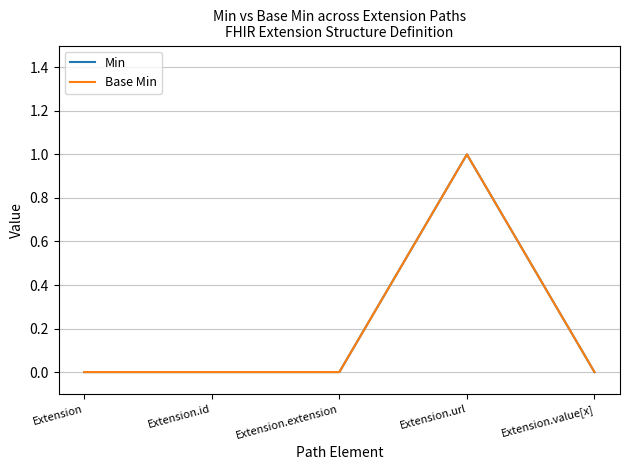

What is the label of the 4th point from the left?

Extension.url